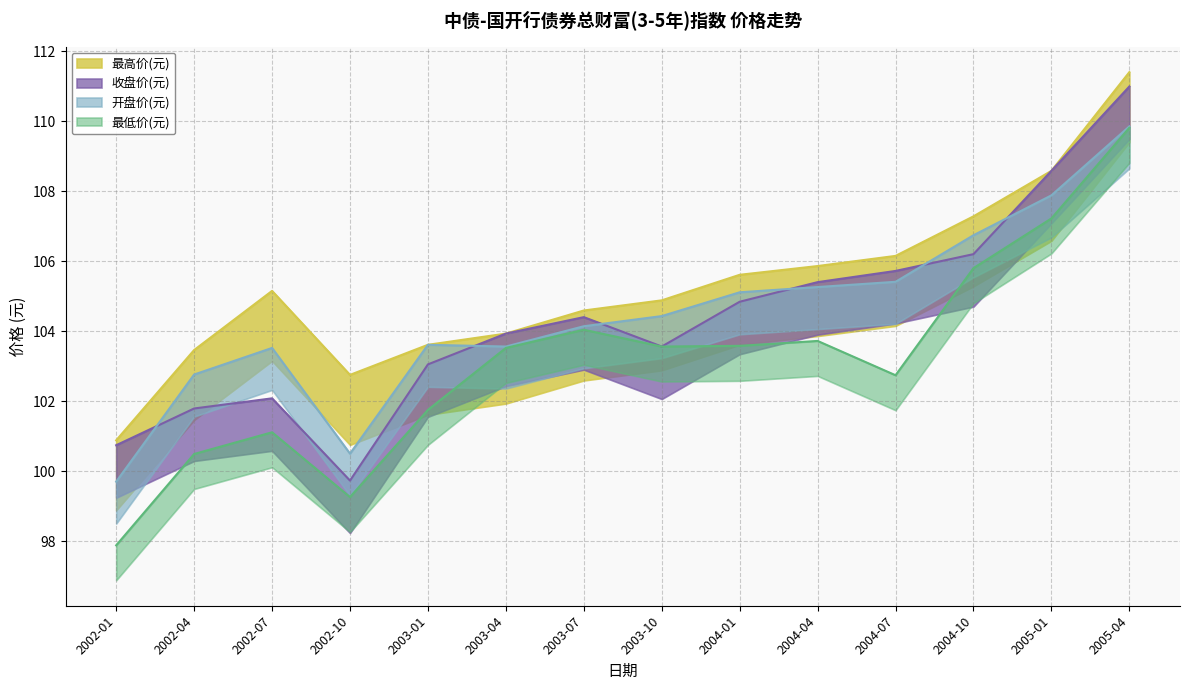

Reading left to right, list all the values displayed in this chart.

最高价(元): 2002-01=100.9	2002-04=103.5	2002-07=105.2	2002-10=102.8	2003-01=103.6	2003-04=103.9	2003-07=104.6	2003-10=104.9	2004-01=105.6	2004-04=105.9	2004-07=106.2	2004-10=107.3	2005-01=108.6	2005-04=111.4
收盘价(元): 2002-01=100.8	2002-04=101.8	2002-07=102.1	2002-10=99.7	2003-01=103.1	2003-04=103.9	2003-07=104.4	2003-10=103.6	2004-01=104.8	2004-04=105.4	2004-07=105.7	2004-10=106.2	2005-01=108.6	2005-04=111.0
开盘价(元): 2002-01=99.7	2002-04=102.8	2002-07=103.5	2002-10=100.5	2003-01=103.6	2003-04=103.6	2003-07=104.2	2003-10=104.4	2004-01=105.1	2004-04=105.3	2004-07=105.4	2004-10=106.8	2005-01=107.9	2005-04=109.9
最低价(元): 2002-01=97.9	2002-04=100.5	2002-07=101.1	2002-10=99.3	2003-01=101.8	2003-04=103.5	2003-07=104.0	2003-10=103.6	2004-01=103.6	2004-04=103.7	2004-07=102.8	2004-10=105.8	2005-01=107.2	2005-04=109.8